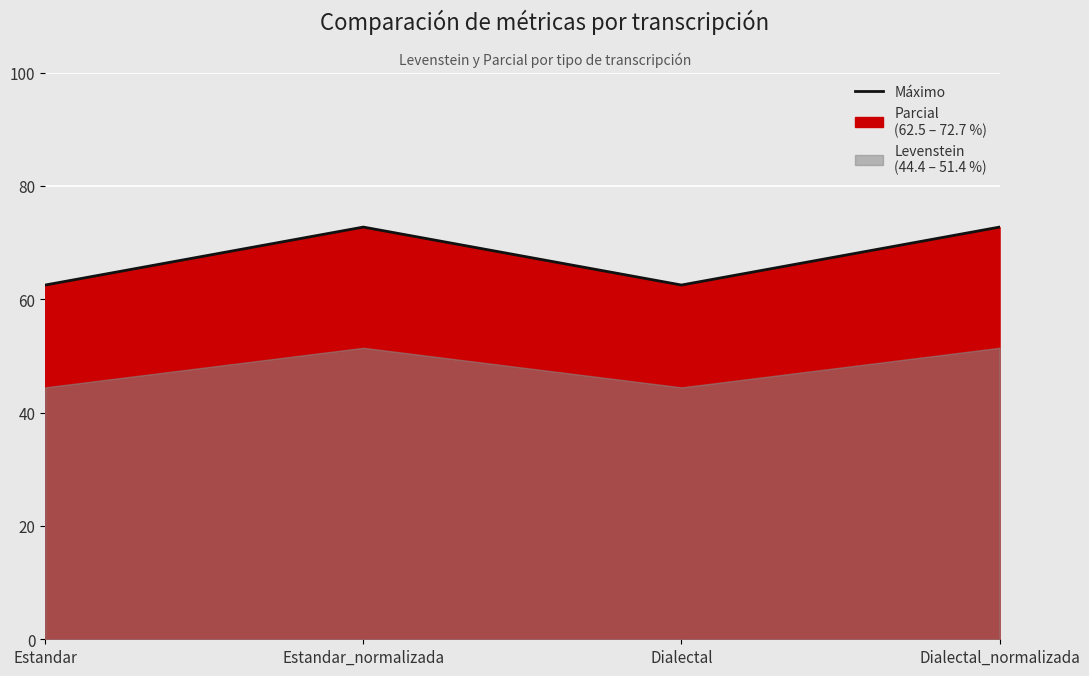

Reading left to right, extract all data points from this chart.

62.5	72.7	62.5	72.7